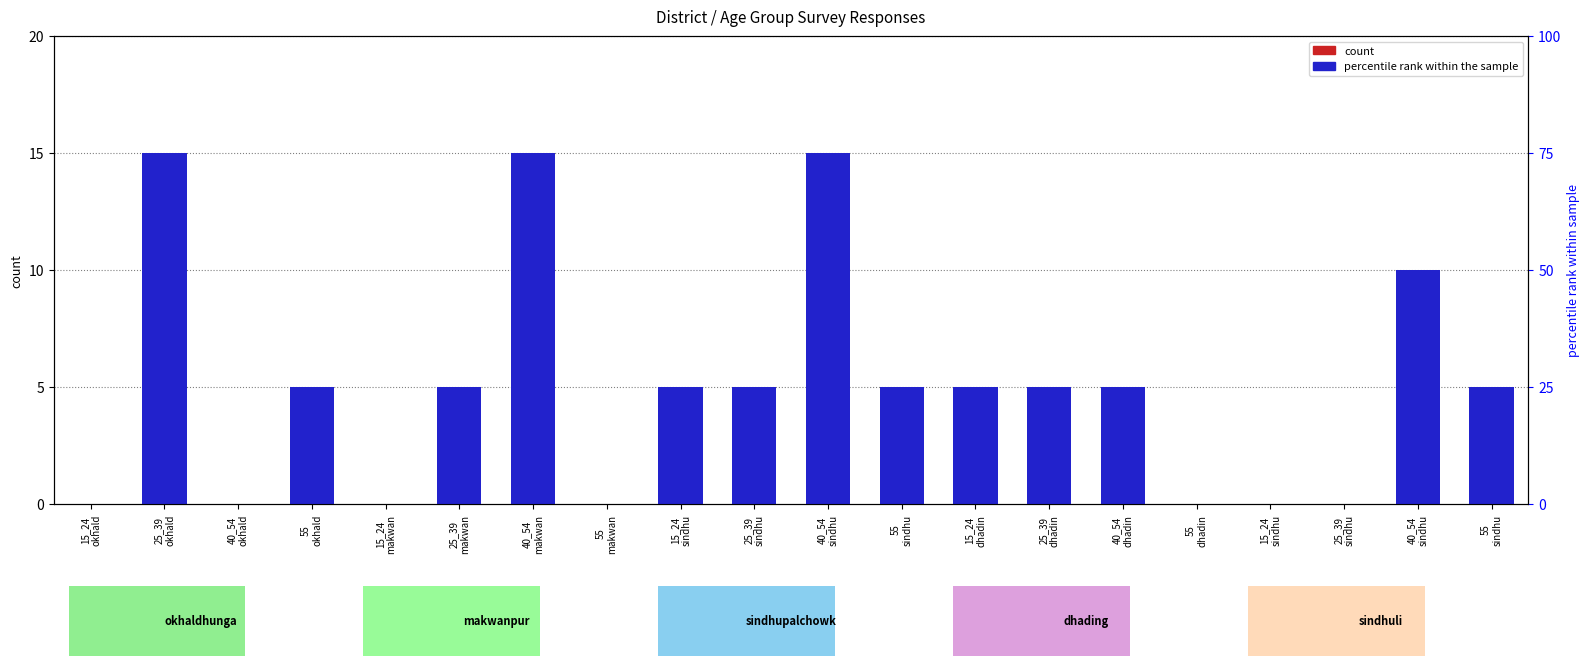

Which label corresponds to the smallest value in the chart?

15_24
okhald